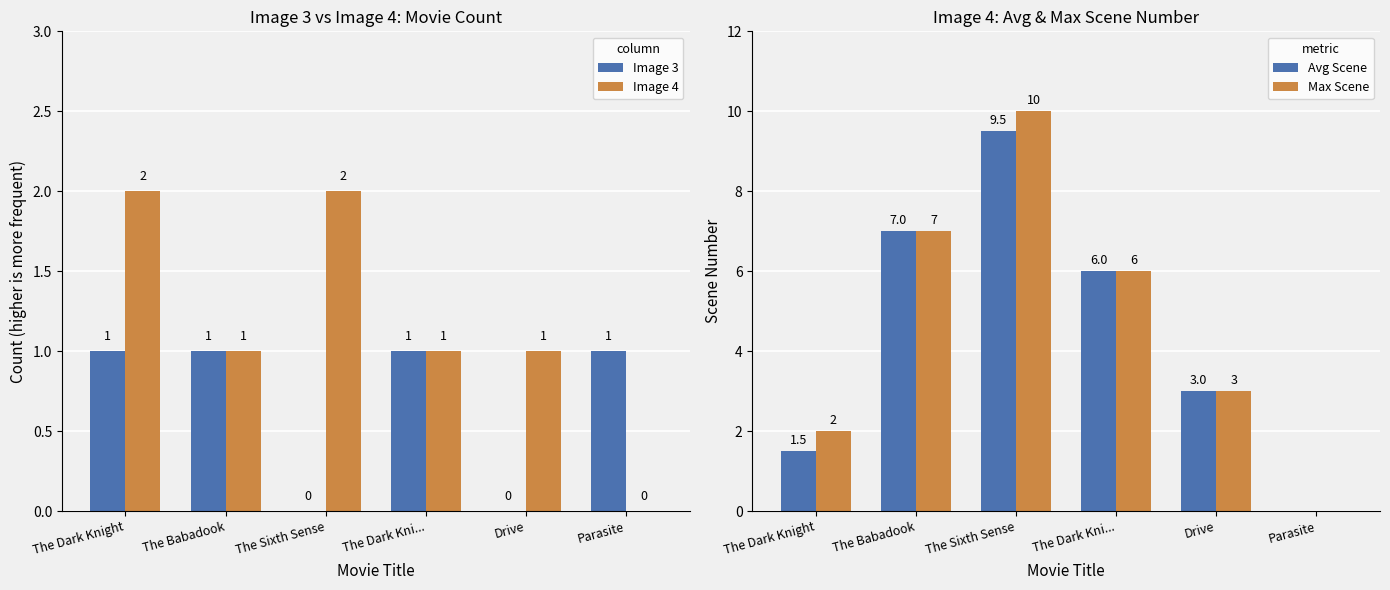

What is the average value of the Image 4 series?

1.2